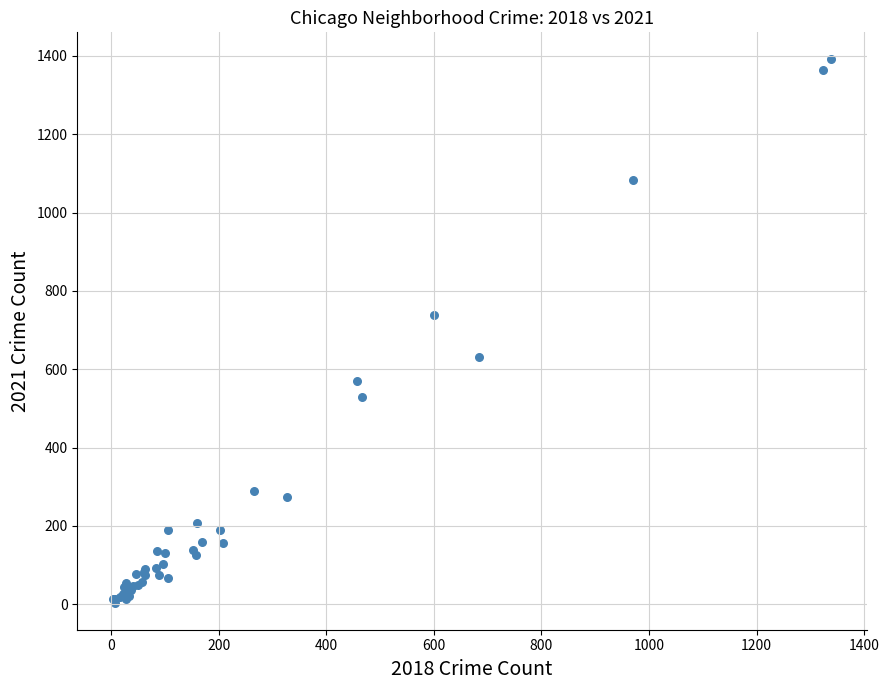

What Y value in the scatter plot is closest to 697?

739